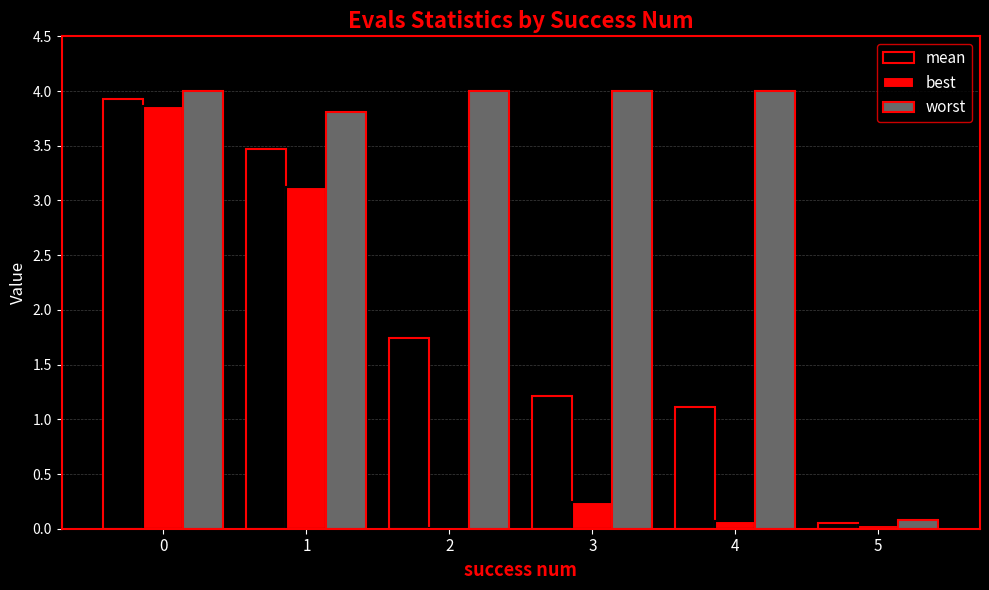

Are the bars horizontal?

No